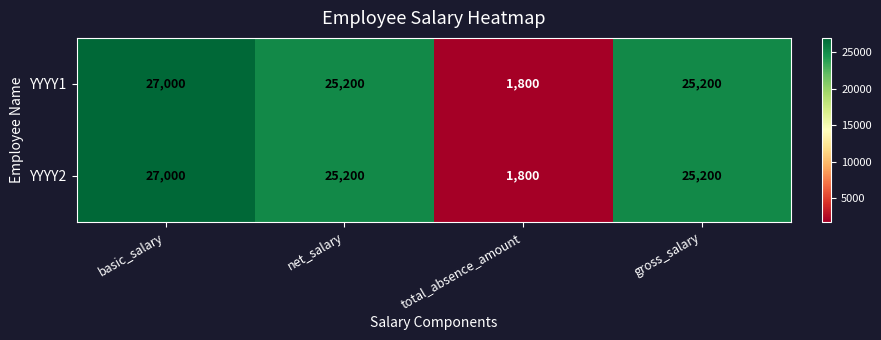

What is the minimum value shown in the chart?

1800